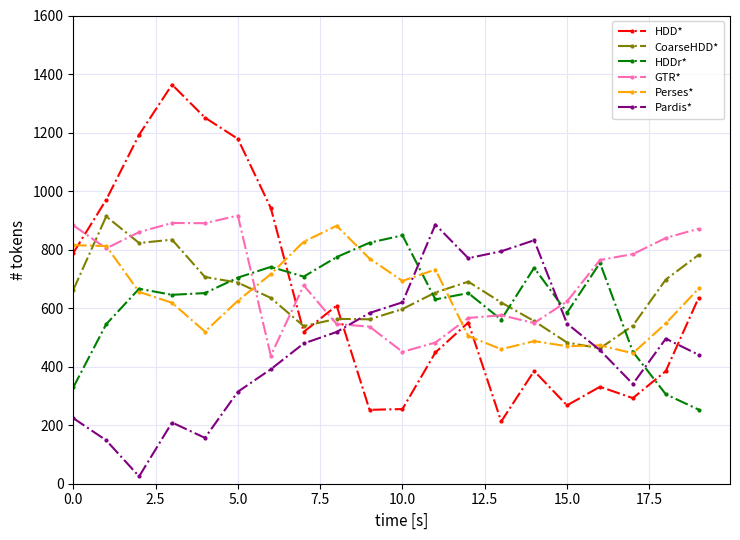

Count the number of data series in this chart.

6